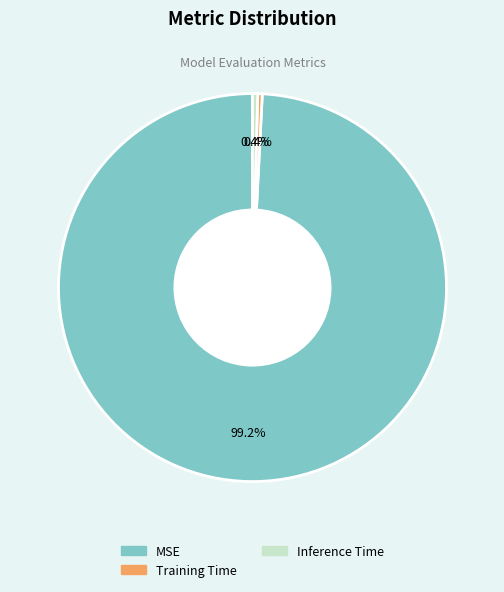

To the nearest percent, what portion does MSE represent?

99%